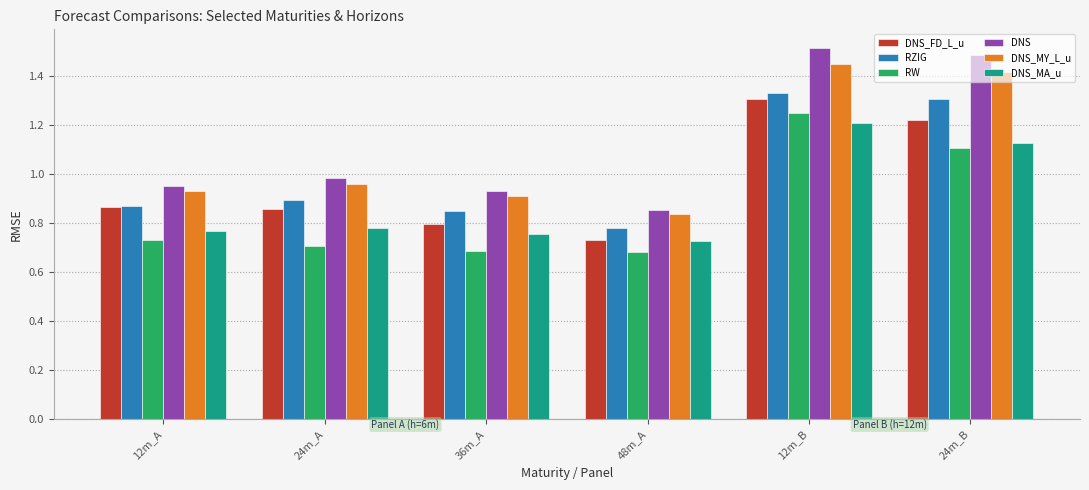

What is the maximum value for DNS?

1.5